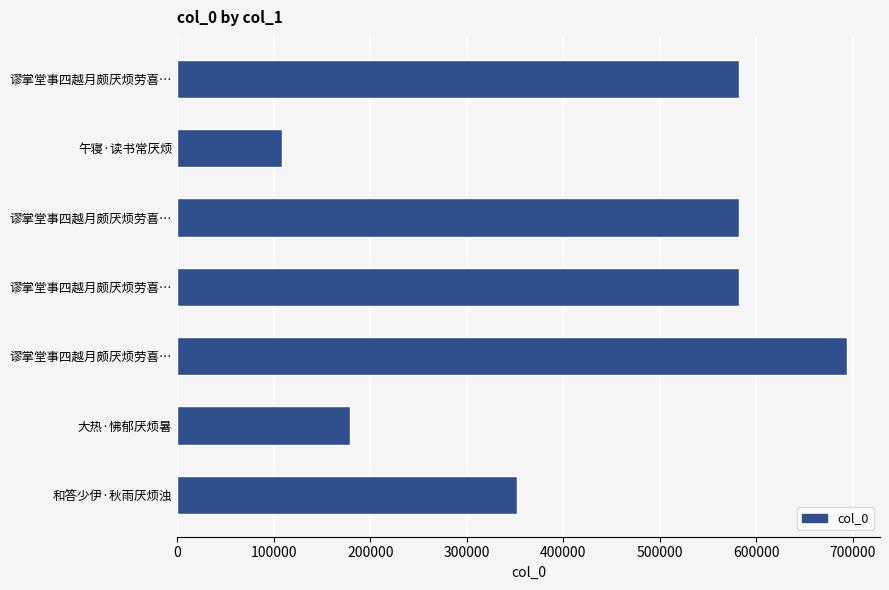

What is the sum of all values?

3078791